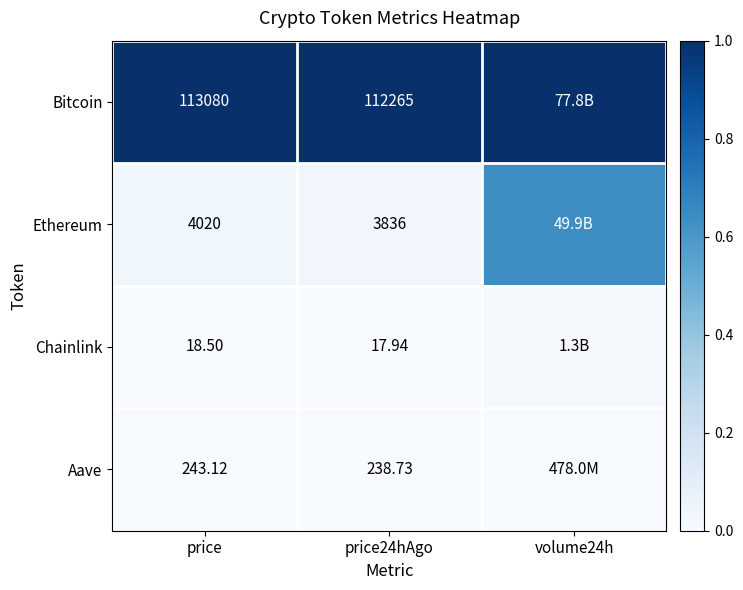

Which has a higher value, volume24h or price24hAgo?

volume24h